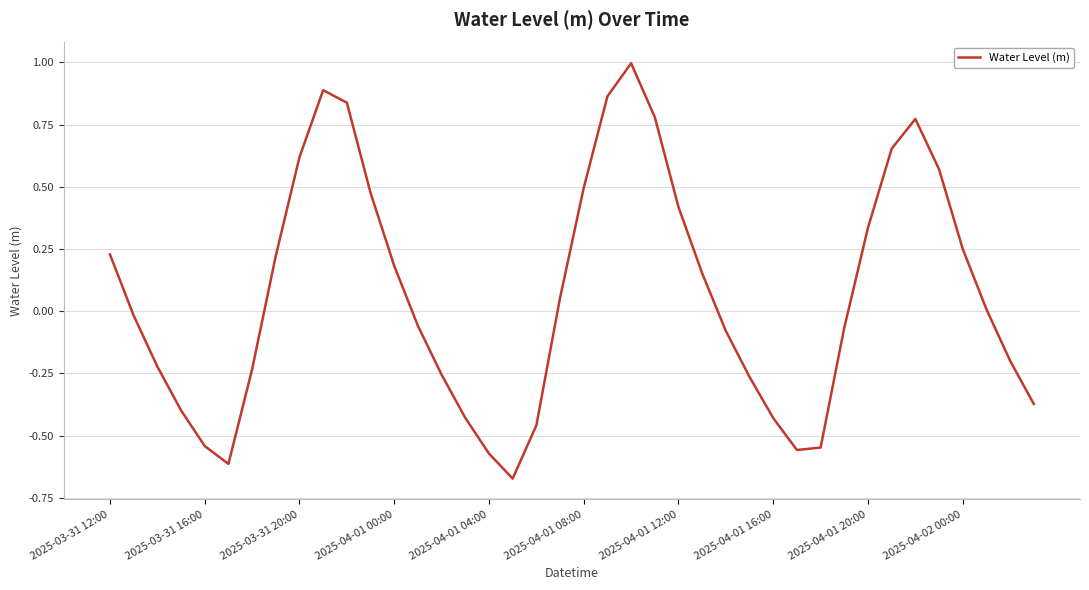

How many lines are shown in the chart?

1